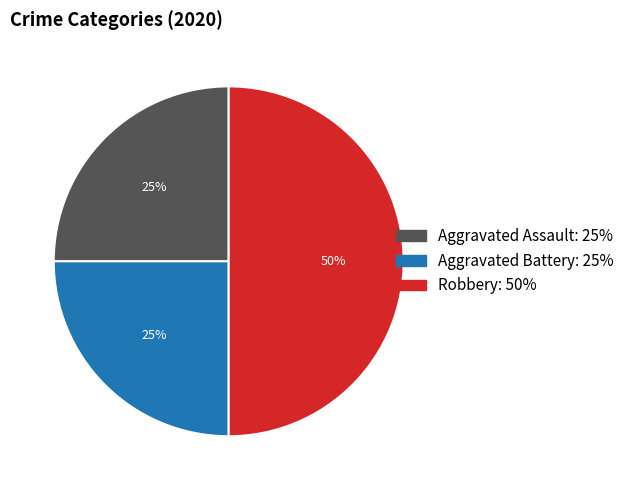

To the nearest percent, what is the difference between the largest and smallest slice percentages?

25%